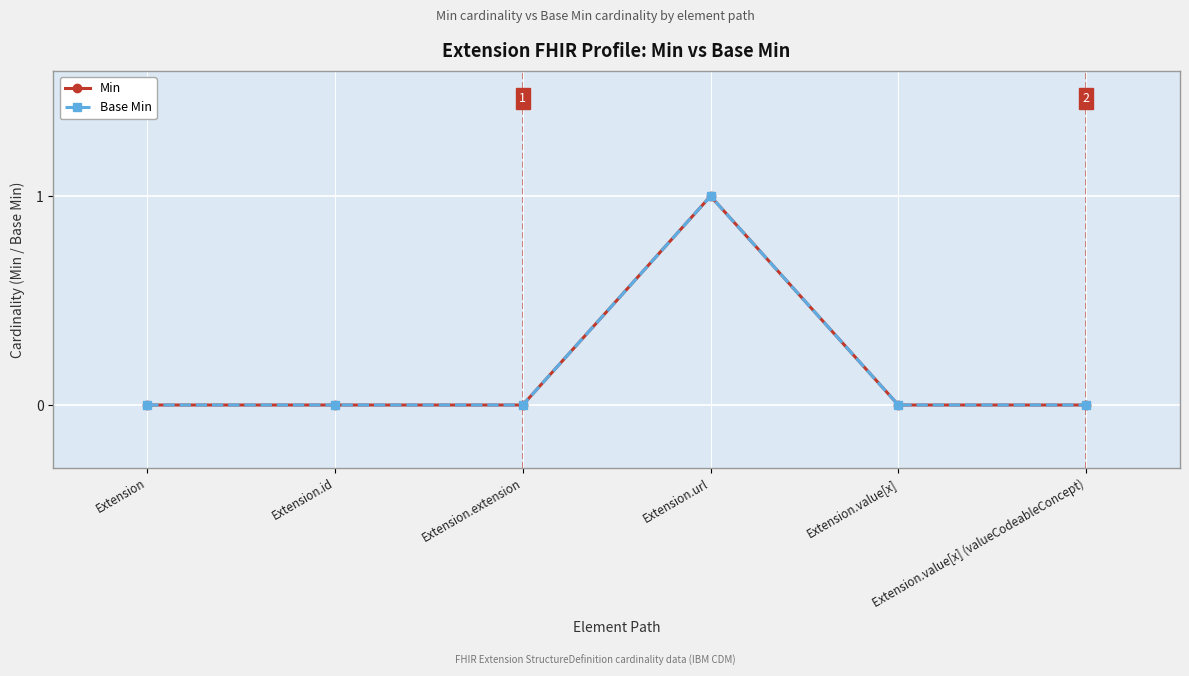

True or false: Base Min has more than 0 points higher than both neighbors.

True